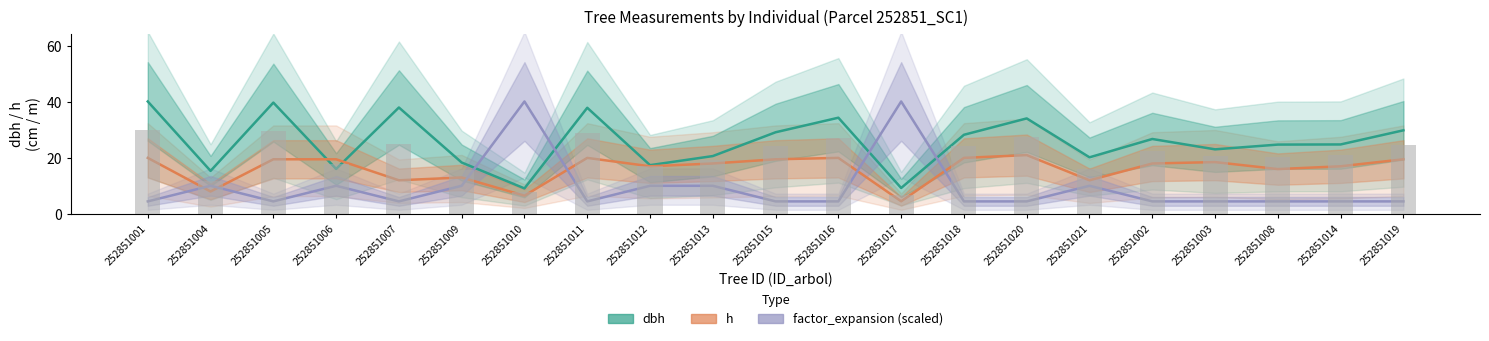

What is the minimum value shown in the chart?

4.5